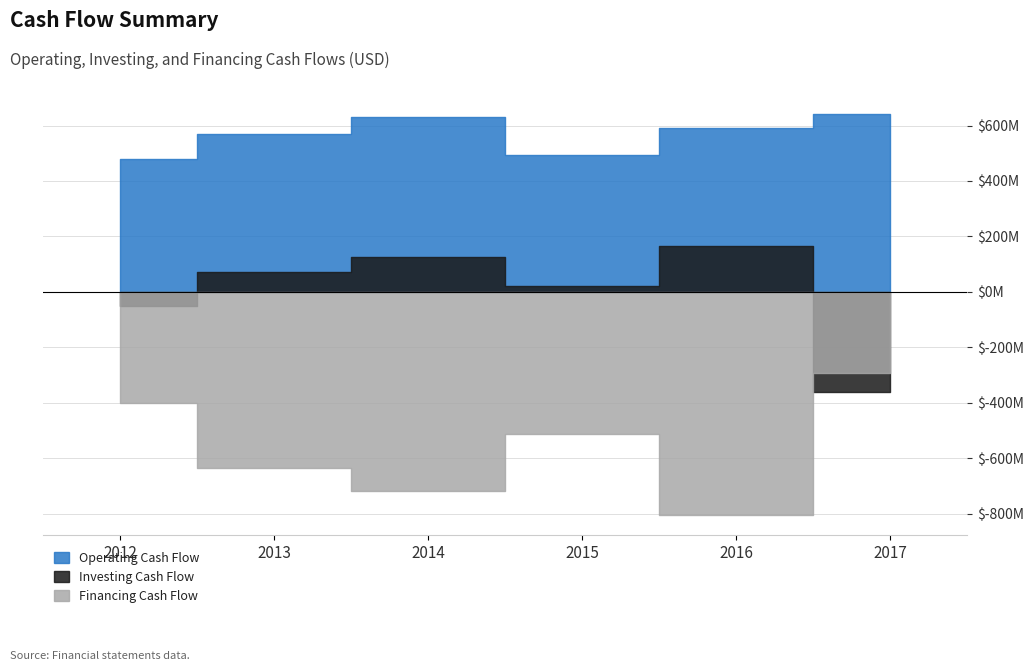

How many lines are shown in the chart?

3